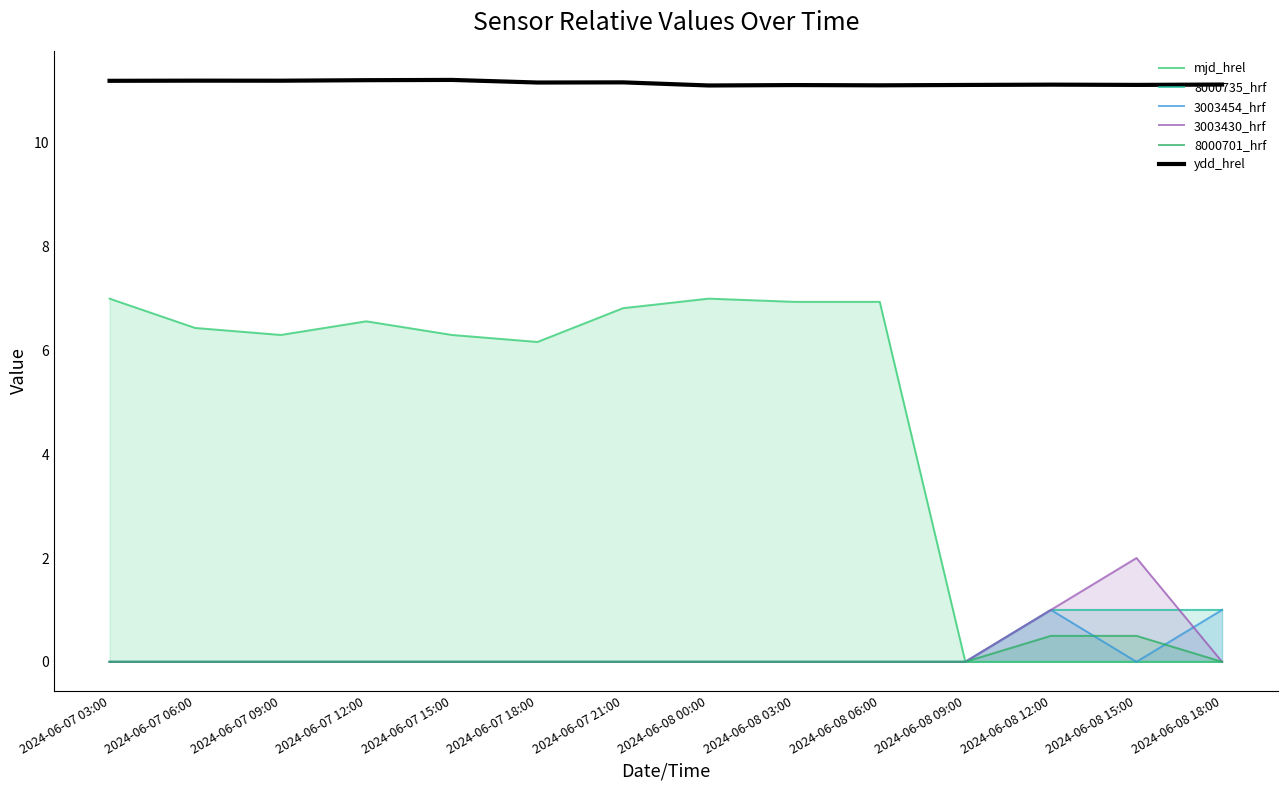

How many data points in mjd_hrel are less than 6?

4